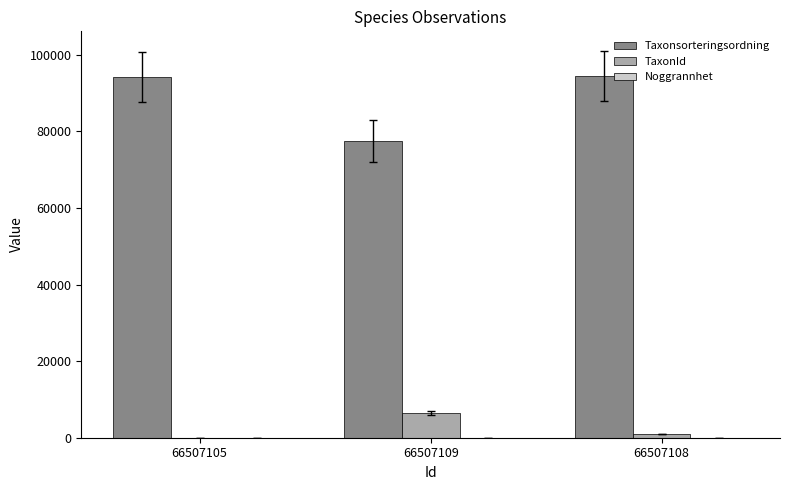

Which series has the largest total across all categories?

Taxonsorteringsordning